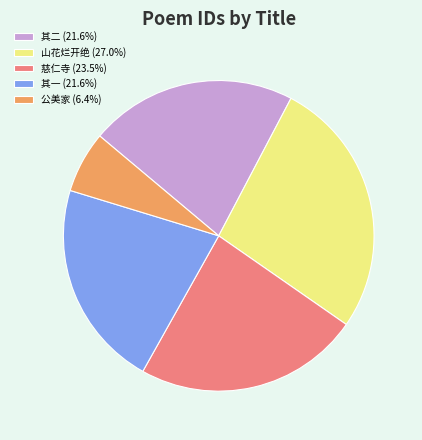

Is the sum of 山花烂开绝 (27.0%) and 其二 (21.6%) greater than half?

No